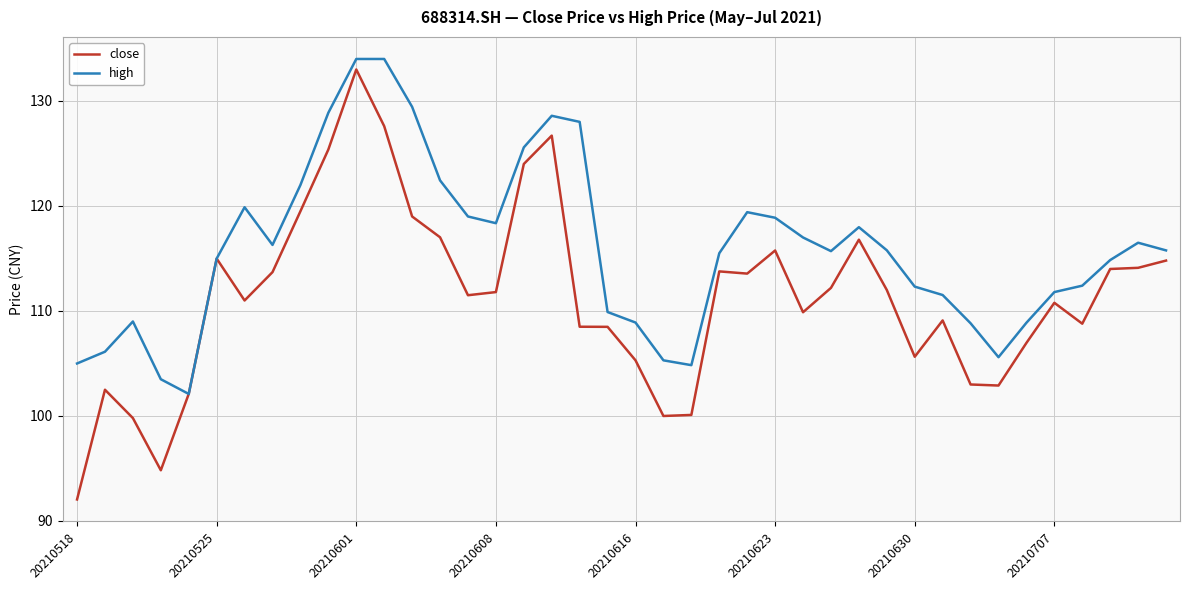

Which series has the widest spread of values?

close